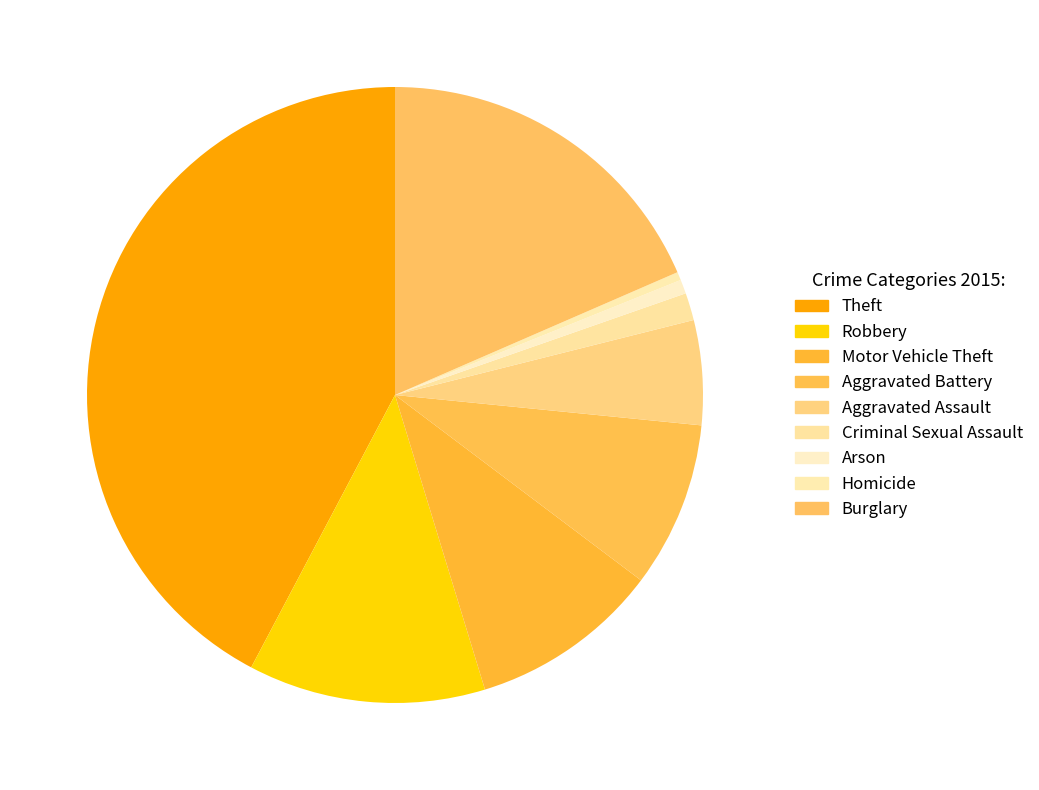

To the nearest percent, what percentage of the pie is Criminal Sexual Assault?

1%